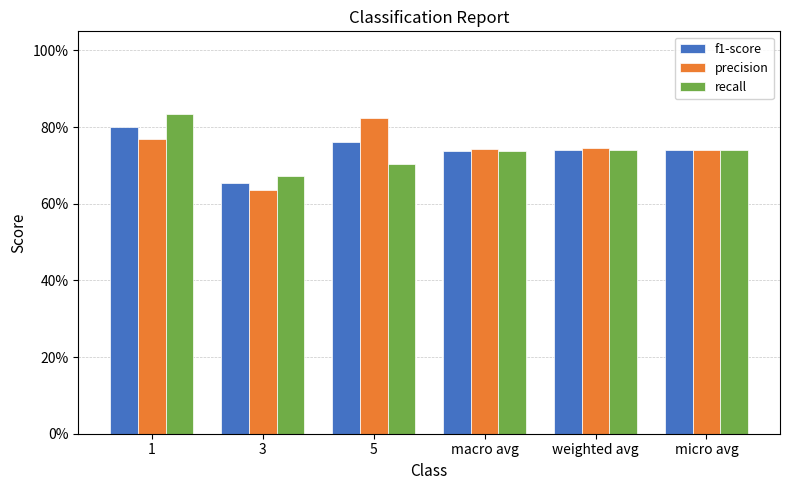

Which series has the widest spread of values?

precision